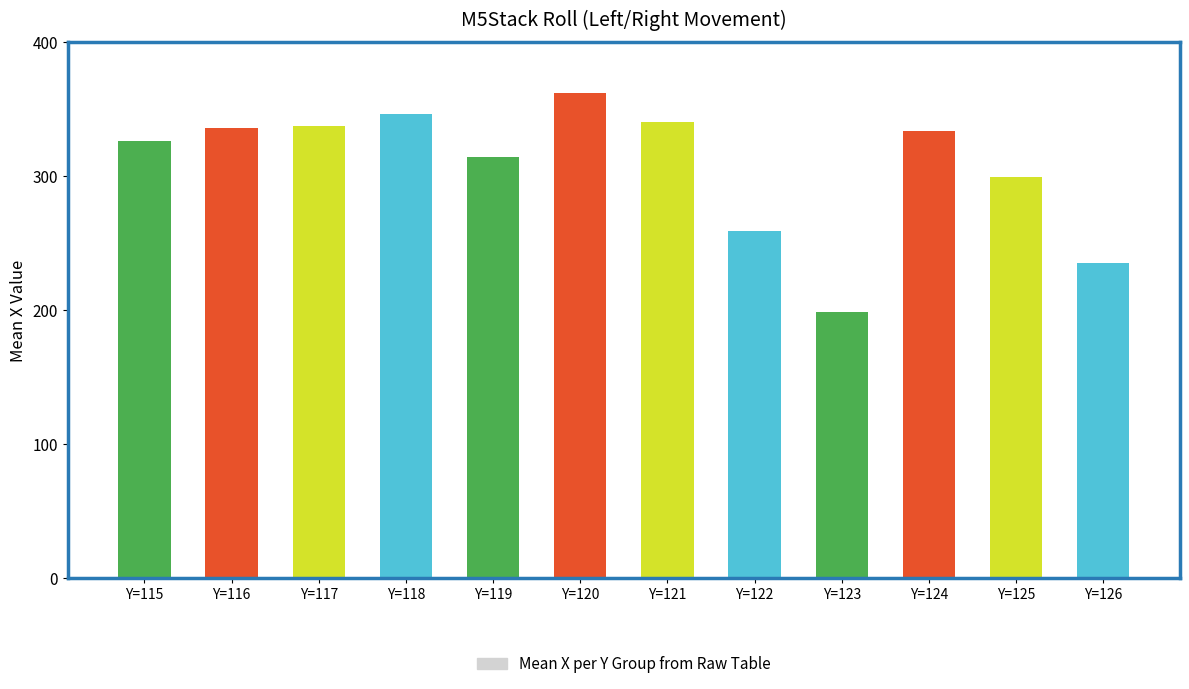

What is the difference between the values at Y=119 and Y=120?

48.0